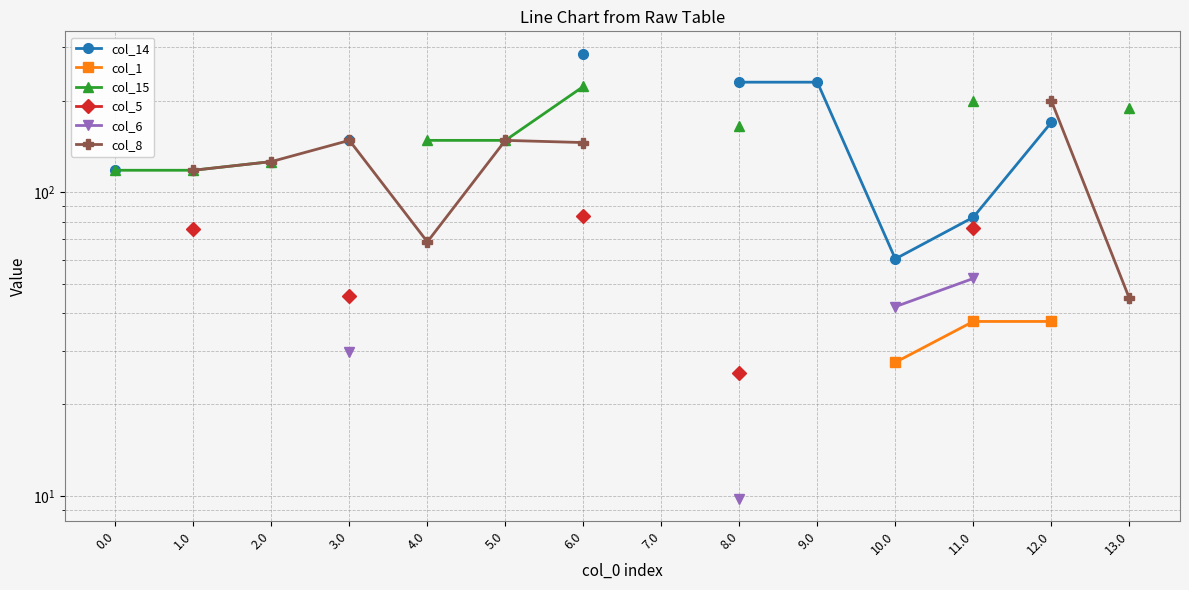

What are all the series names shown in the legend?

col_14, col_1, col_15, col_5, col_6, col_8